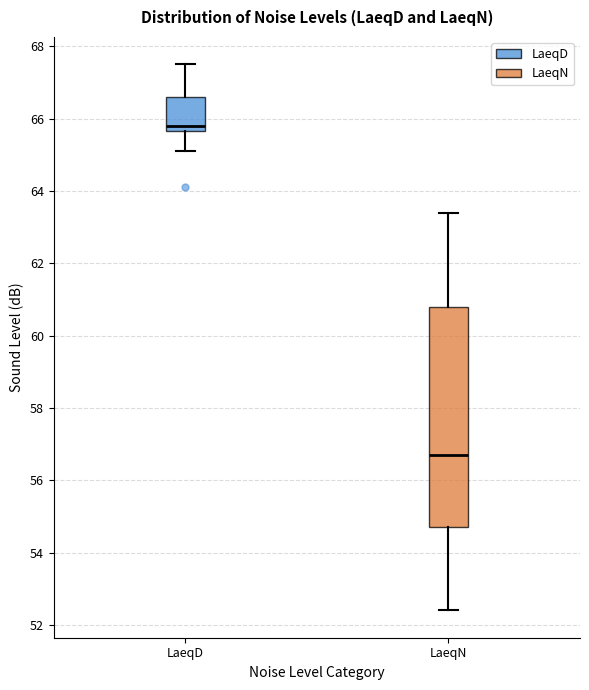

Where does the median line of the box for LaeqD sit on the y-axis? The values are not printed on the chart, so give them approximately, as read against the axis.

65.8